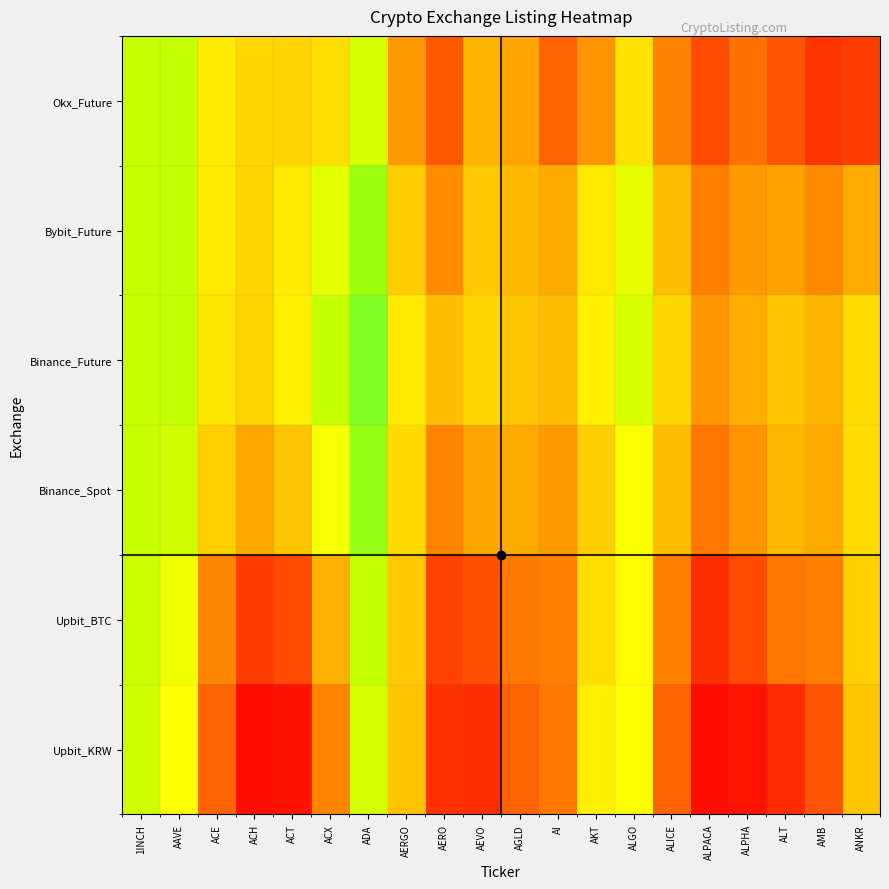

Reading left to right, extract all data points from this chart.

Upbit_KRW: 1INCH=0.6	AAVE=0.5	ACE=0.2	ACH=0.0	ACT=0.0	ACX=0.2	ADA=0.6	AERGO=0.4	AERO=0.1	AEVO=0.1	AGLD=0.2	AI=0.2	AKT=0.5	ALGO=0.5	ALICE=0.2	ALPACA=0.0	ALPHA=0.0	ALT=0.1	AMB=0.2	ANKR=0.4
Upbit_BTC: 1INCH=0.6	AAVE=0.5	ACE=0.2	ACH=0.1	ACT=0.1	ACX=0.3	ADA=0.6	AERGO=0.4	AERO=0.1	AEVO=0.1	AGLD=0.2	AI=0.2	AKT=0.4	ALGO=0.5	ALICE=0.2	ALPACA=0.1	ALPHA=0.1	ALT=0.2	AMB=0.2	ANKR=0.4
Binance_Spot: 1INCH=0.6	AAVE=0.6	ACE=0.4	ACH=0.3	ACT=0.4	ACX=0.5	ADA=0.7	AERGO=0.4	AERO=0.2	AEVO=0.3	AGLD=0.3	AI=0.3	AKT=0.4	ALGO=0.5	ALICE=0.4	ALPACA=0.2	ALPHA=0.3	ALT=0.3	AMB=0.3	ANKR=0.4
Binance_Future: 1INCH=0.6	AAVE=0.6	ACE=0.4	ACH=0.4	ACT=0.5	ACX=0.6	ADA=0.7	AERGO=0.4	AERO=0.4	AEVO=0.4	AGLD=0.4	AI=0.4	AKT=0.5	ALGO=0.6	ALICE=0.4	ALPACA=0.3	ALPHA=0.3	ALT=0.4	AMB=0.3	ANKR=0.4
Bybit_Future: 1INCH=0.6	AAVE=0.6	ACE=0.5	ACH=0.4	ACT=0.5	ACX=0.5	ADA=0.6	AERGO=0.4	AERO=0.3	AEVO=0.4	AGLD=0.3	AI=0.3	AKT=0.4	ALGO=0.5	ALICE=0.4	ALPACA=0.2	ALPHA=0.3	ALT=0.3	AMB=0.3	ANKR=0.3
Okx_Future: 1INCH=0.6	AAVE=0.6	ACE=0.5	ACH=0.4	ACT=0.4	ACX=0.4	ADA=0.6	AERGO=0.3	AERO=0.2	AEVO=0.3	AGLD=0.3	AI=0.2	AKT=0.3	ALGO=0.4	ALICE=0.2	ALPACA=0.1	ALPHA=0.2	ALT=0.2	AMB=0.1	ANKR=0.1